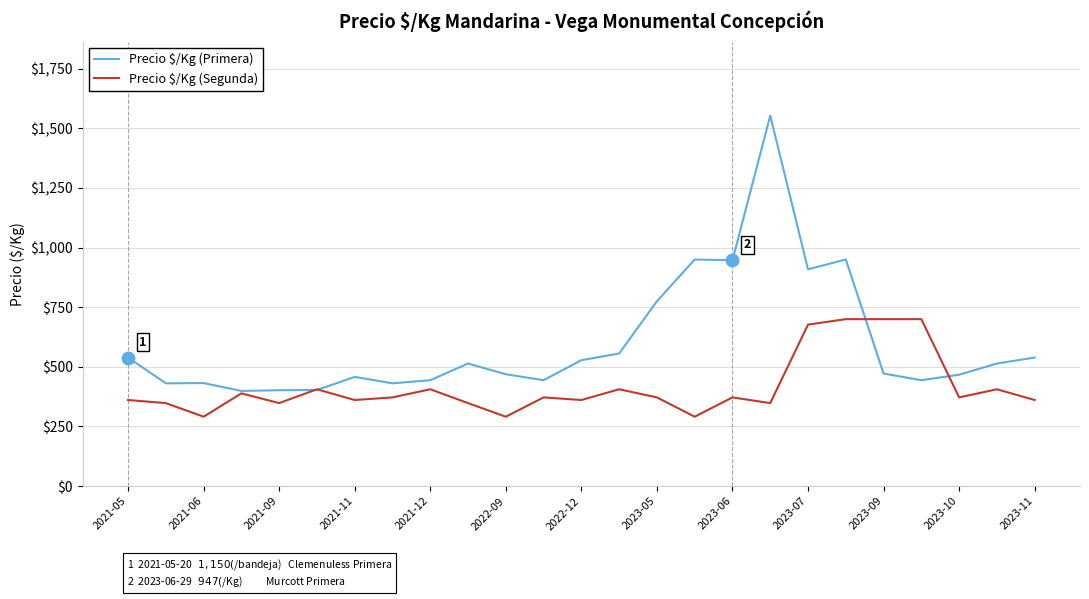

Which series has the largest total across all categories?

Precio $/Kg (Primera)